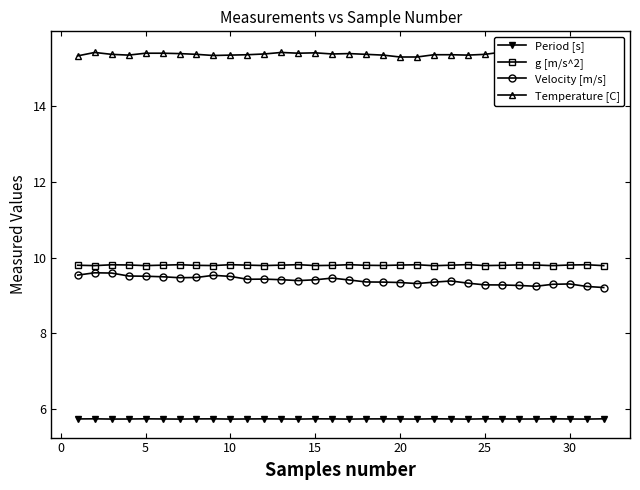

How many interior local peaks does the Temperature [C] series have?

7